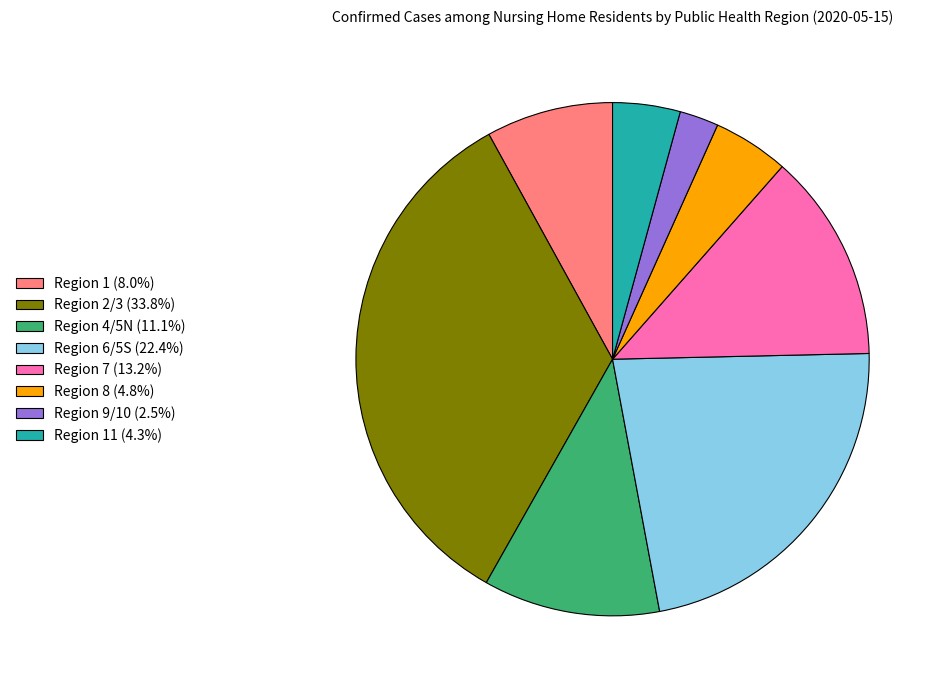

Do Region 11 (4.3%) and Region 1 (8.0%) together represent more than half of the pie?

No